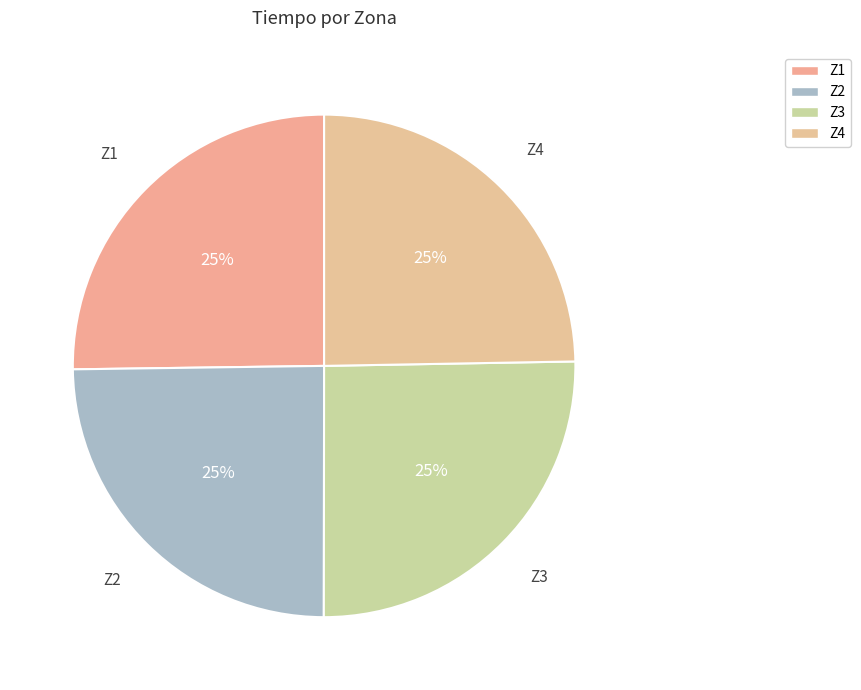

To the nearest percent, what portion does Z1 represent?

25%